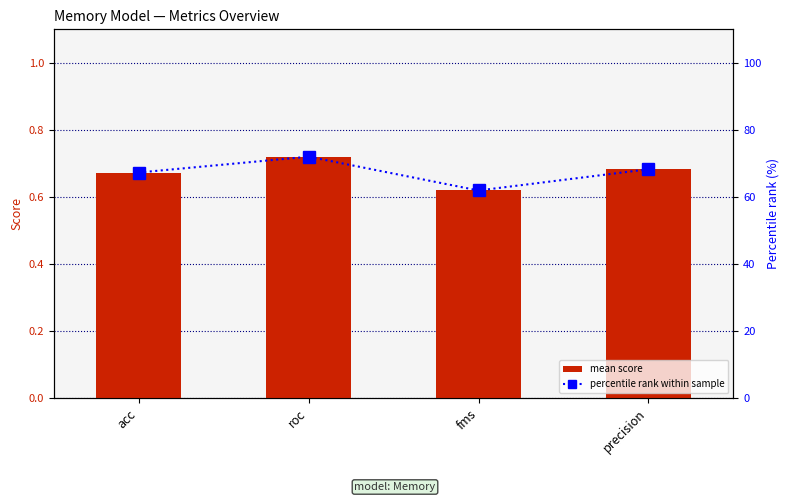

Rank the categories by mean score value from highest to lowest.

roc, precision, acc, fms